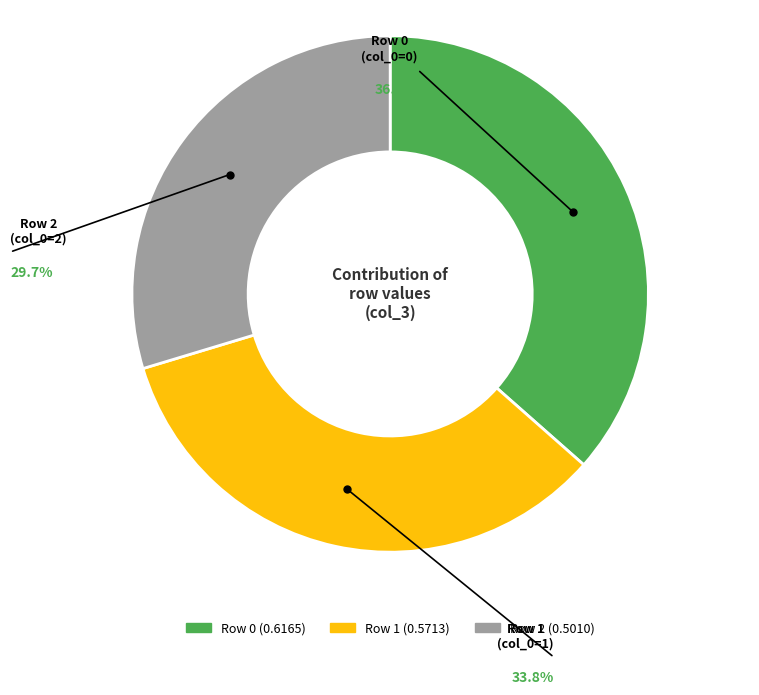

Is there a majority slice in this chart?

No